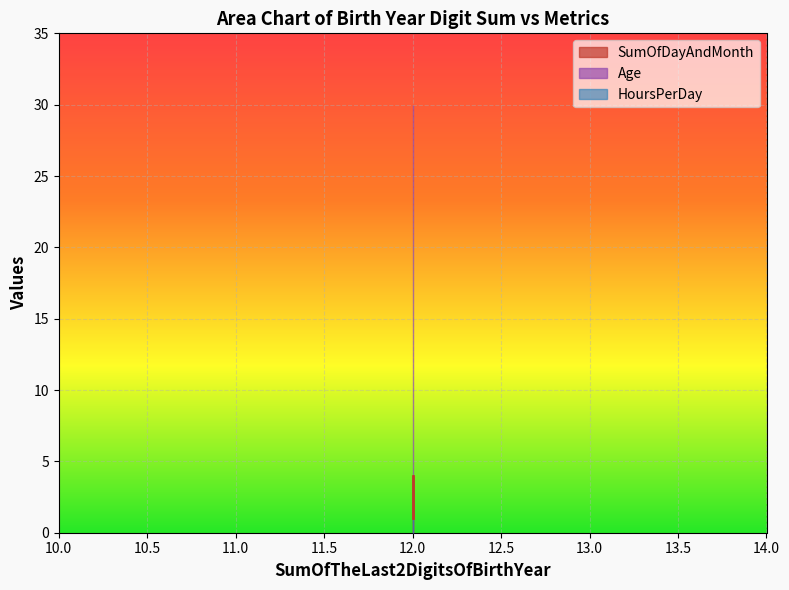

What is the highest value of the HoursPerDay series?

3